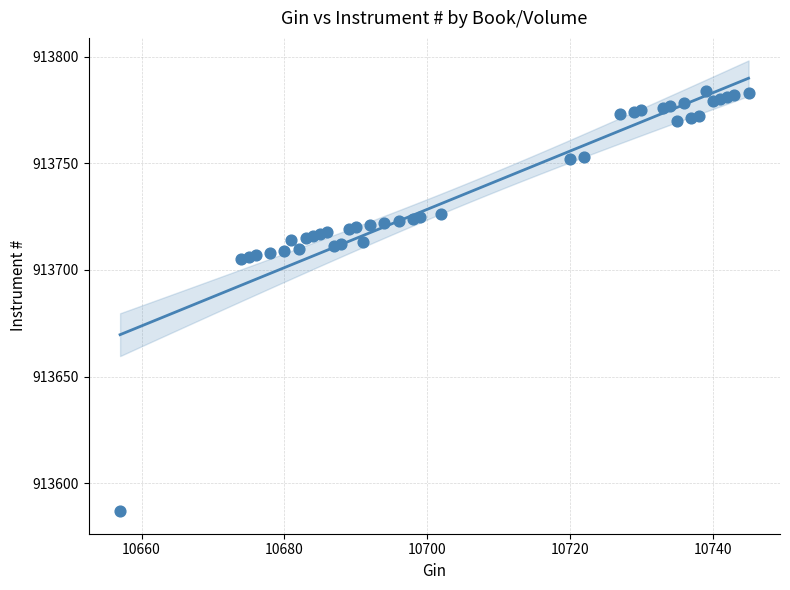

What is the range of Y values (max minus min)?

197